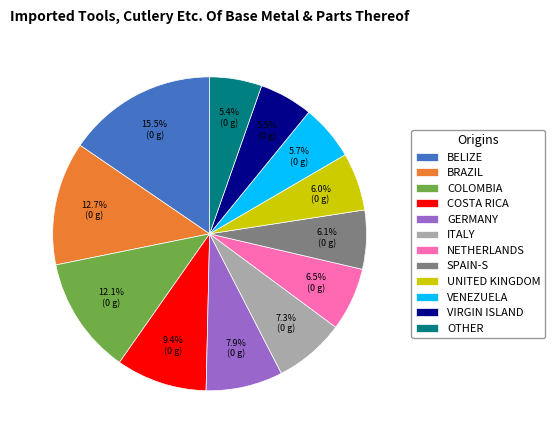

What portion of the pie excludes BRAZIL?

87.3%